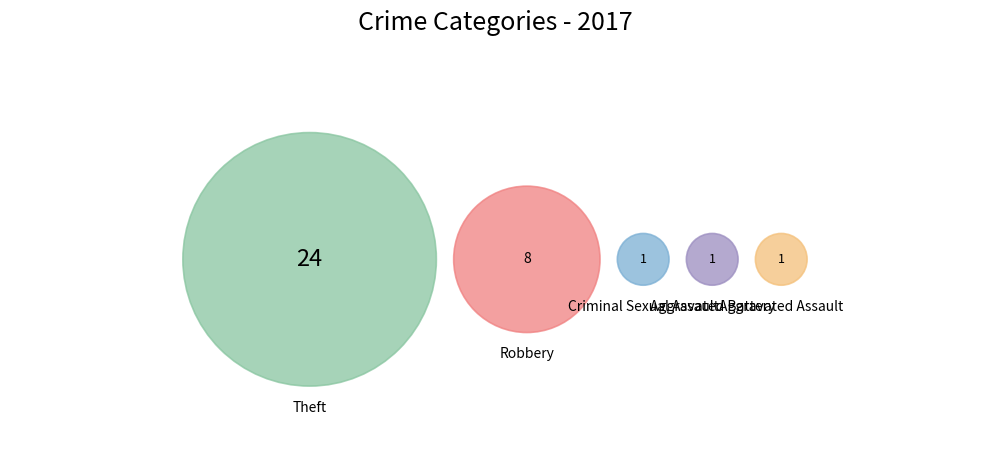

To the nearest percent, what is the combined percentage of Aggravated Assault and Theft?

71%